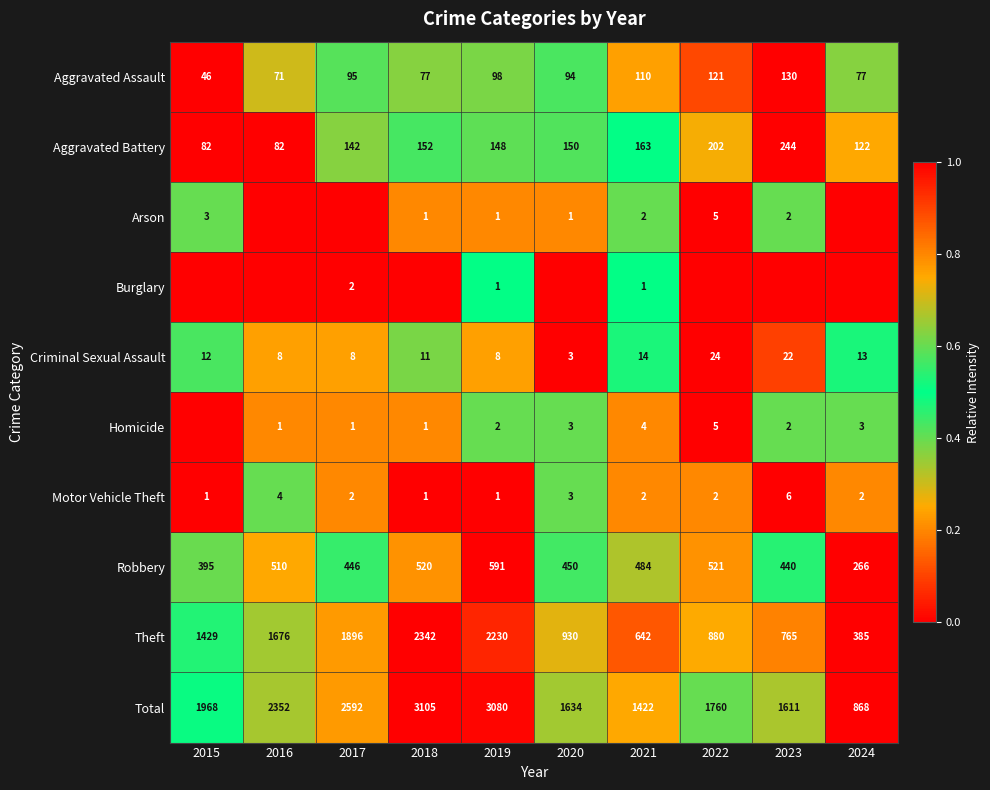

Is it true that Aggravated Assault equals 95 at 2017?

True